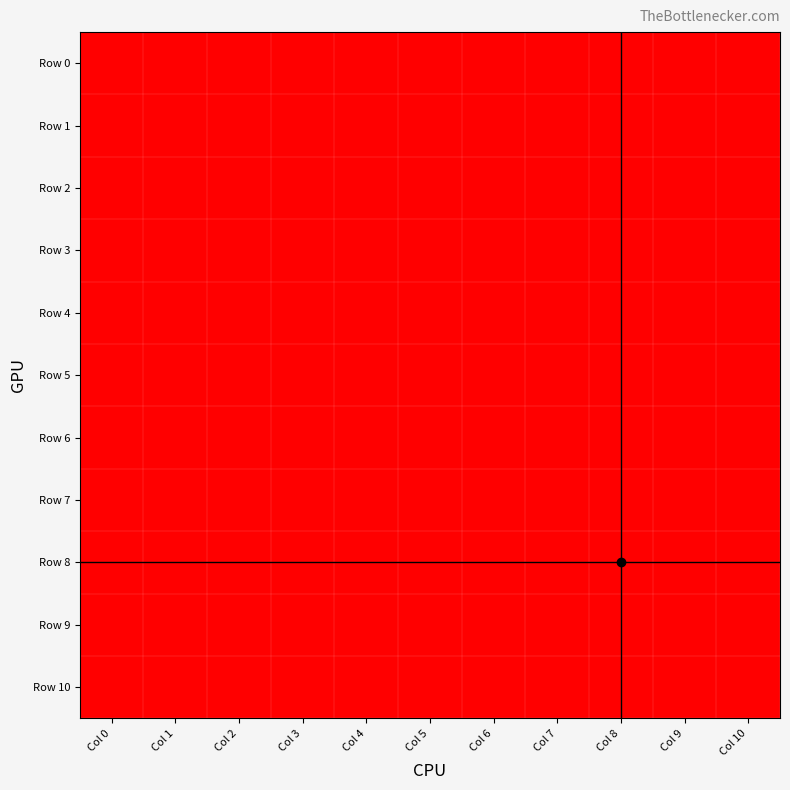

Reading left to right, extract all data points from this chart.

Row 0: Col 0=-1	Col 1=-1	Col 2=-1	Col 3=-1	Col 4=-1	Col 5=-1	Col 6=-1	Col 7=-1	Col 8=-1	Col 9=-1	Col 10=-1
Row 1: Col 0=-1	Col 1=-1	Col 2=-1	Col 3=-1	Col 4=-1	Col 5=-1	Col 6=-1	Col 7=-1	Col 8=-1	Col 9=-1	Col 10=-1
Row 2: Col 0=-1	Col 1=-1	Col 2=-1	Col 3=-1	Col 4=-1	Col 5=-1	Col 6=-1	Col 7=-1	Col 8=-1	Col 9=-1	Col 10=-1
Row 3: Col 0=-1	Col 1=-1	Col 2=-1	Col 3=-1	Col 4=-1	Col 5=-1	Col 6=-1	Col 7=-1	Col 8=-1	Col 9=-1	Col 10=-1
Row 4: Col 0=-1	Col 1=-1	Col 2=-1	Col 3=-1	Col 4=-1	Col 5=-1	Col 6=-1	Col 7=-1	Col 8=-1	Col 9=-1	Col 10=-1
Row 5: Col 0=-1	Col 1=-1	Col 2=-1	Col 3=-1	Col 4=-1	Col 5=-1	Col 6=-1	Col 7=-1	Col 8=-1	Col 9=-1	Col 10=-1
Row 6: Col 0=-1	Col 1=-1	Col 2=-1	Col 3=-1	Col 4=-1	Col 5=-1	Col 6=-1	Col 7=-1	Col 8=-1	Col 9=-1	Col 10=-1
Row 7: Col 0=-1	Col 1=-1	Col 2=-1	Col 3=-1	Col 4=-1	Col 5=-1	Col 6=-1	Col 7=-1	Col 8=-1	Col 9=-1	Col 10=-1
Row 8: Col 0=-1	Col 1=-1	Col 2=-1	Col 3=-1	Col 4=-1	Col 5=-1	Col 6=-1	Col 7=-1	Col 8=0	Col 9=-1	Col 10=-1
Row 9: Col 0=-1	Col 1=-1	Col 2=-1	Col 3=-1	Col 4=-1	Col 5=-1	Col 6=-1	Col 7=-1	Col 8=-1	Col 9=-1	Col 10=-1
Row 10: Col 0=-1	Col 1=-1	Col 2=-1	Col 3=-1	Col 4=-1	Col 5=-1	Col 6=-1	Col 7=-1	Col 8=-1	Col 9=-1	Col 10=-1